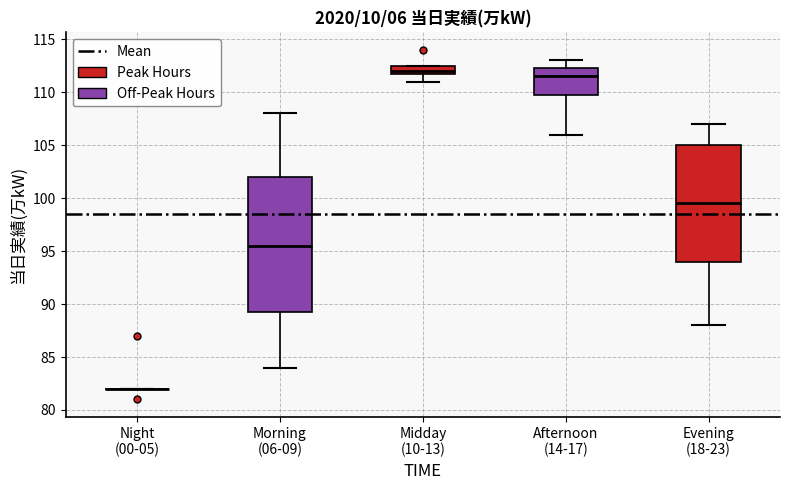

Reading left to right, transcribe this box plot: for each box, give where its median line is, the range the box spans, and where its two whiskers end, as read against the y-axis. The values are not printed on the chart, so give them approximately, as read against the axis.

Night (00-05): box collapsed to a line at 82.0, whiskers 82.0 to 82.0
Morning (06-09): median 95.5, box 89.5 to 102.0, whiskers 84.0 to 108.0
Midday (10-13): median 112.0 (just above the box's lower edge), box 112.0 to 112.5, whiskers 111.0 to 112.5
Afternoon (14-17): median 111.5, box 110.0 to 112.5, whiskers 106.0 to 113.0
Evening (18-23): median 99.5, box 94.0 to 105.0, whiskers 88.0 to 107.0